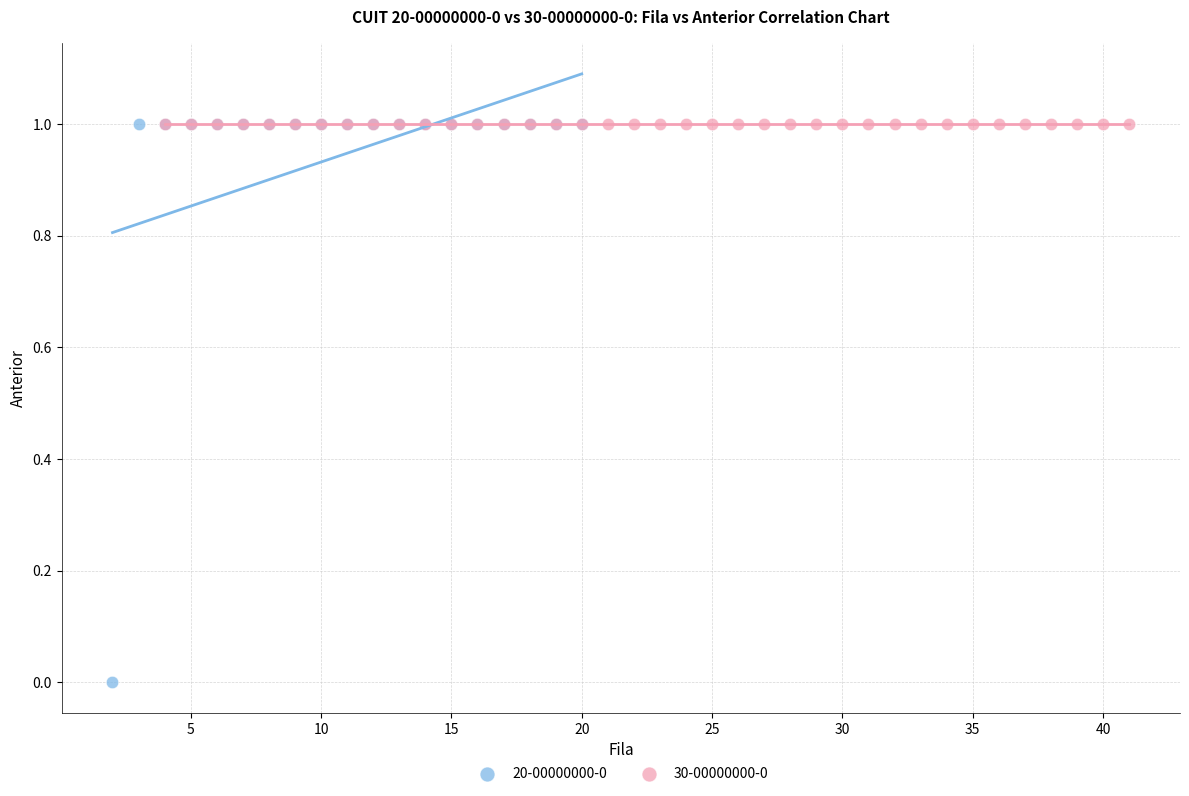

Which series contains the lowest Y value?

20-00000000-0